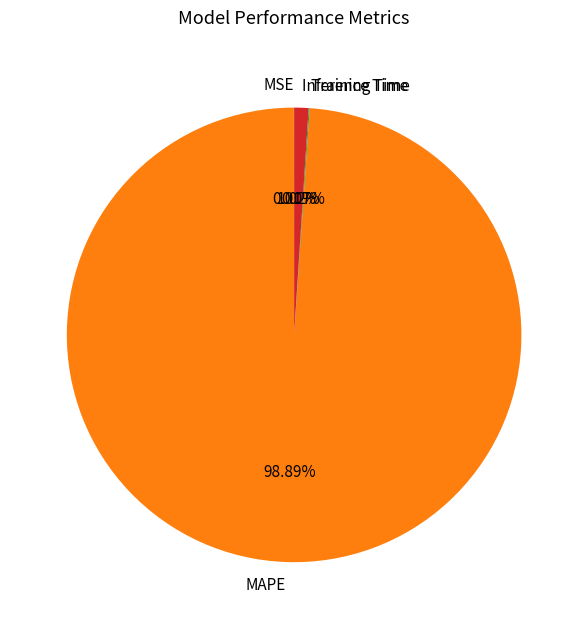

What is the majority slice?

MAPE